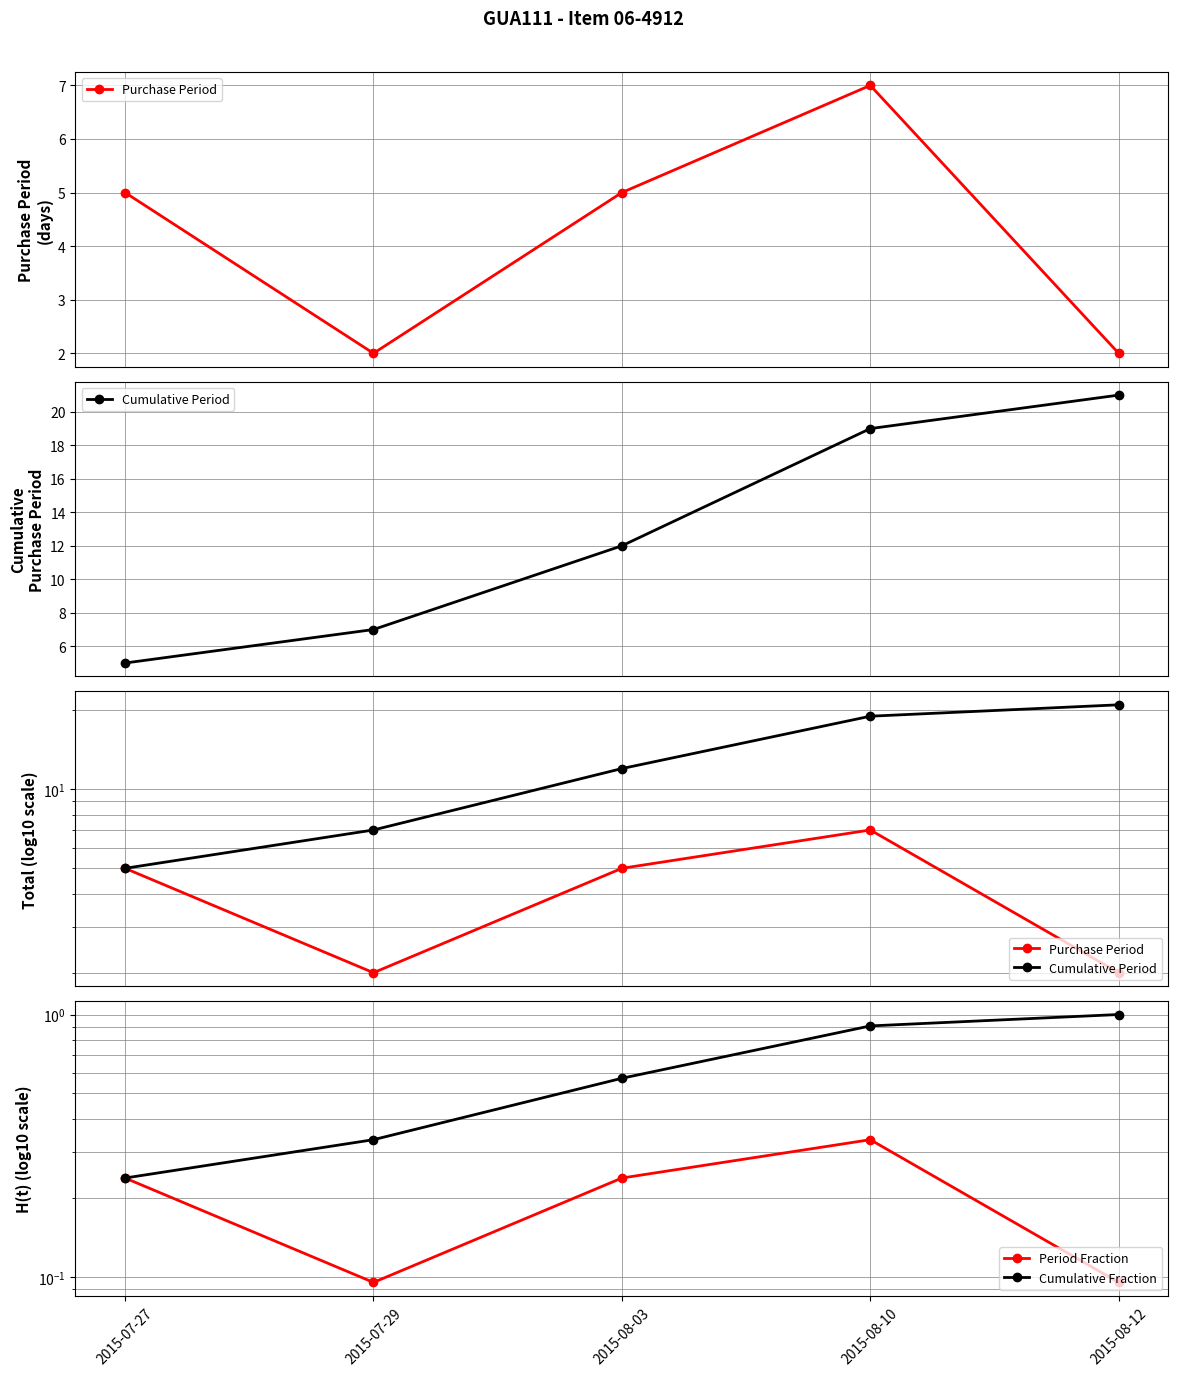

What is the value of the Cumulative Period point at the 1st from the left?

5.0